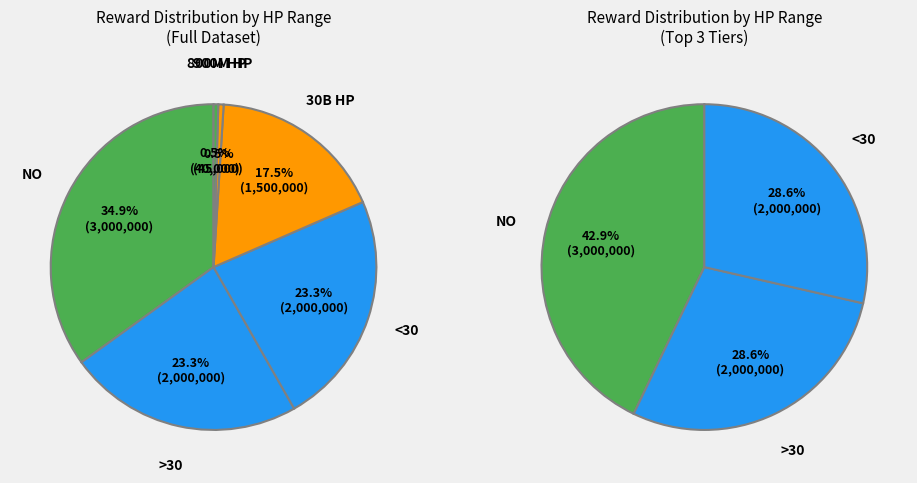

How many slices are in this pie chart?

6